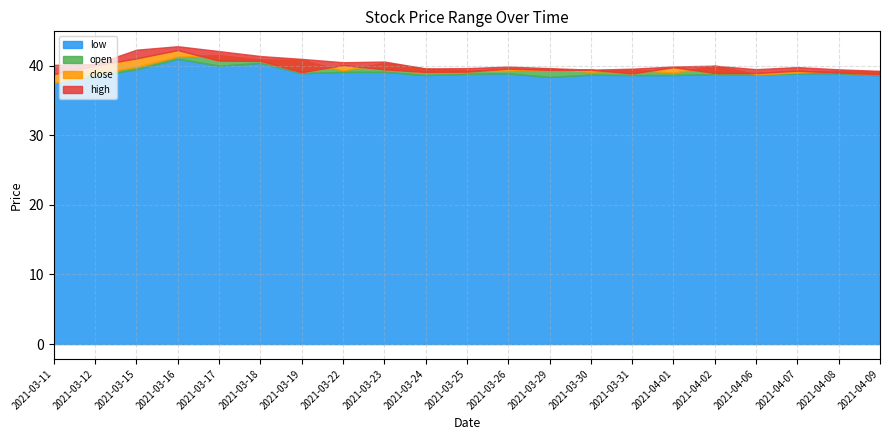

The value of low at 2021-03-18 is 57.9. True or false?

False